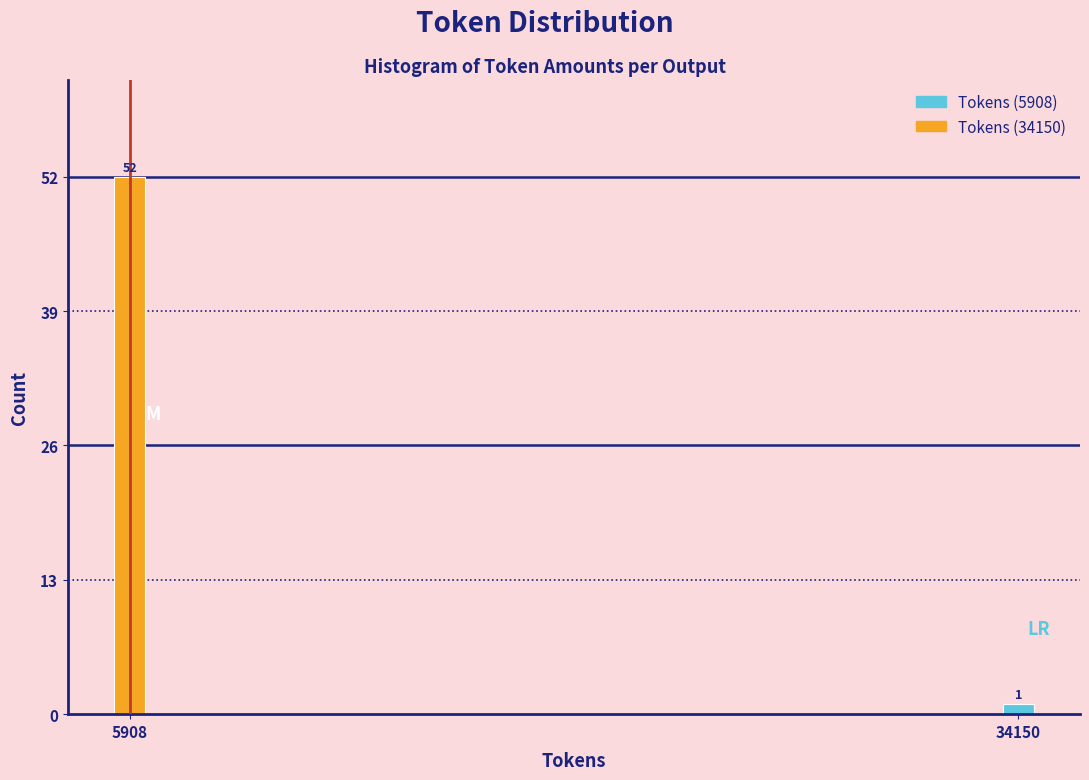

Reading left to right, what are all the values shown in this chart?

52	1